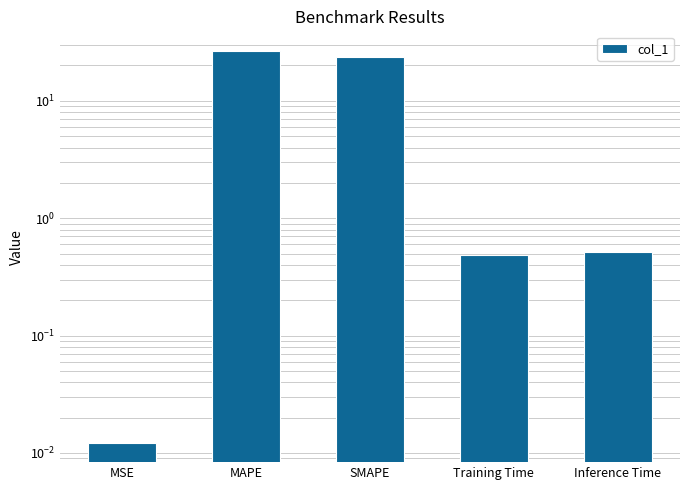

How many bars are there in total?

5